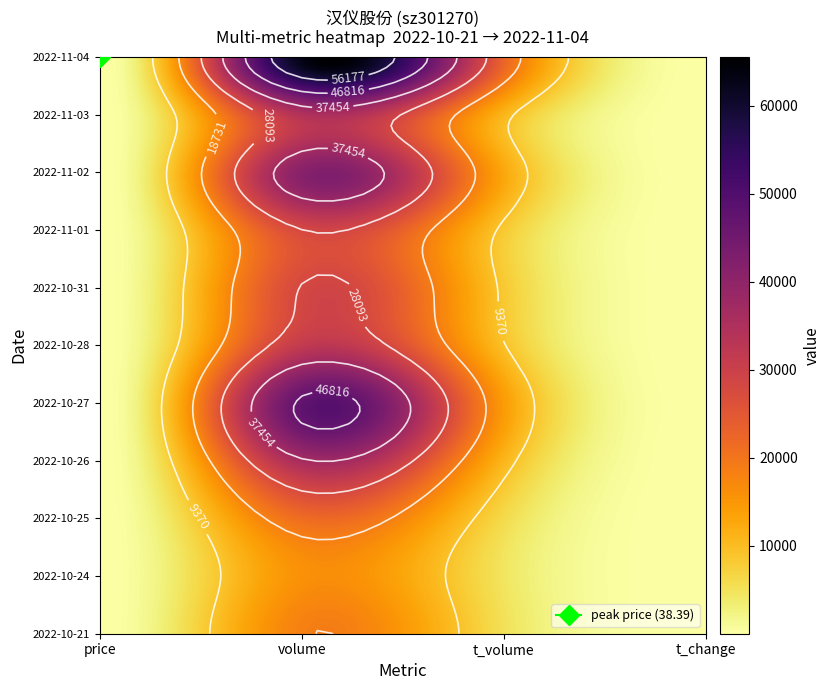

Reading right to left, list all the values displayed in this chart.

price: 38.4	32.0	31.6	30.9	30.3	29.1	31.4	30.4	29.2	28.6	28.7
volume: 63566.0	33865.0	41629.0	27998.0	28290.0	31868.0	47745.0	36827.0	21789.0	15994.0	18381.0
t_volume: 23161.0	10730.0	13126.0	8480.0	8561.0	9601.0	14753.0	11169.0	6302.0	4670.0	5308.0
t_change: 33.4	17.8	21.8	14.7	14.8	16.7	25.1	19.3	11.4	8.4	9.7